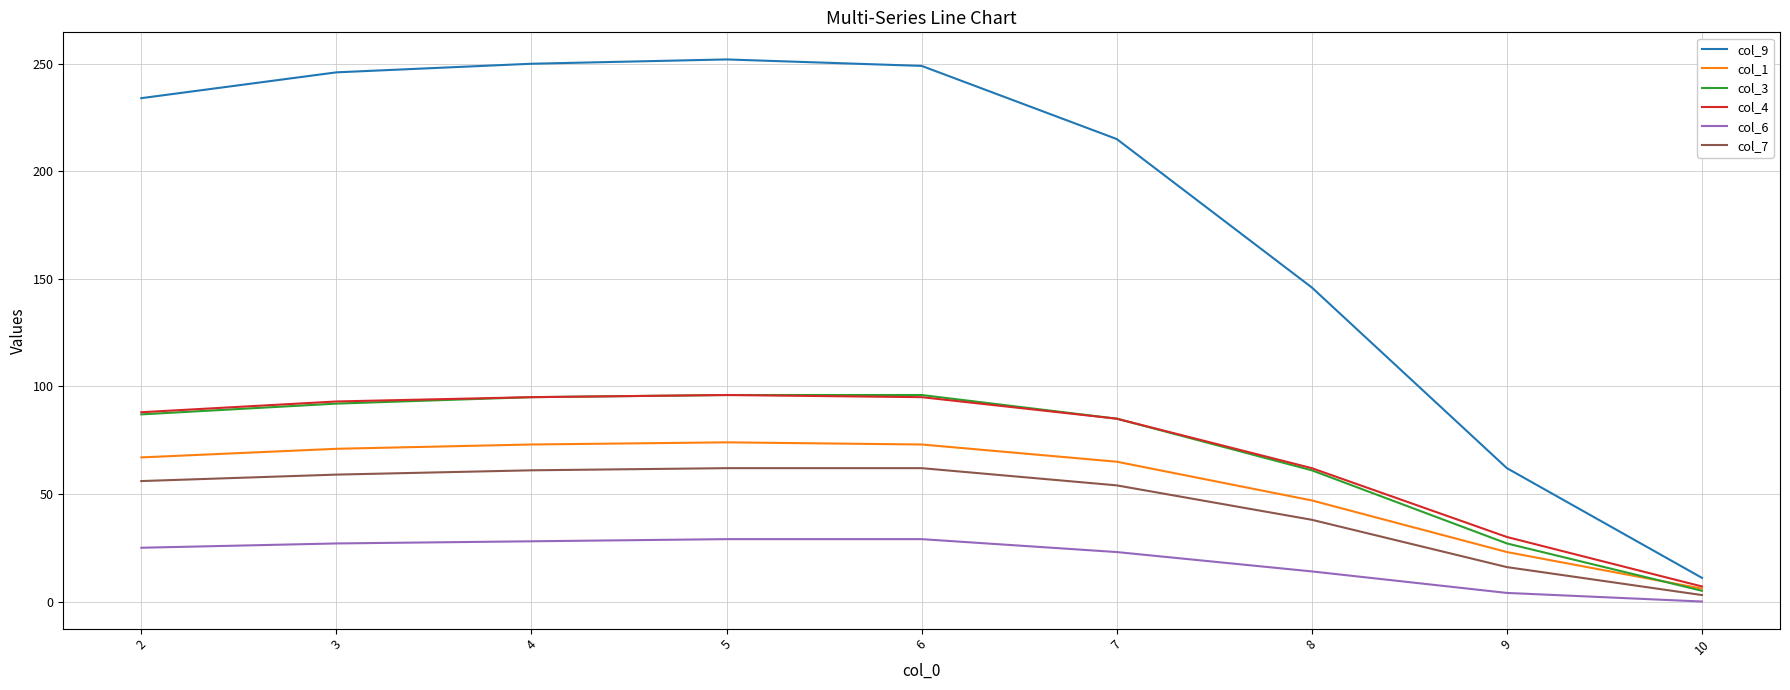

Is the value of col_9 at 4 greater than the value of col_4 at 8?

Yes